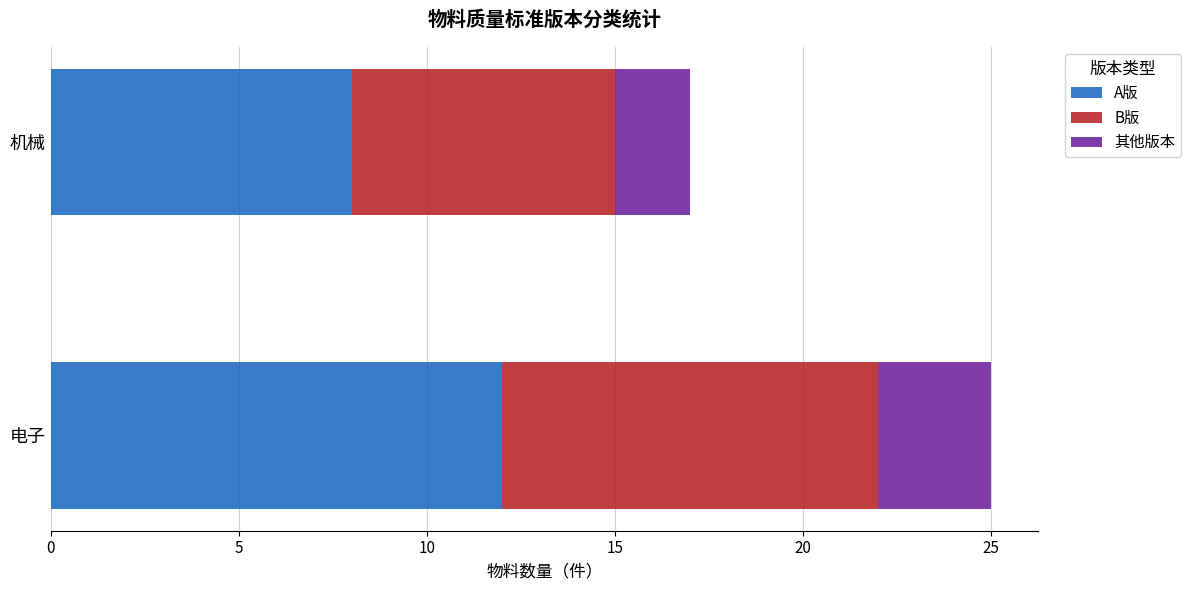

The value of A版 at 电子 is 12. True or false?

True